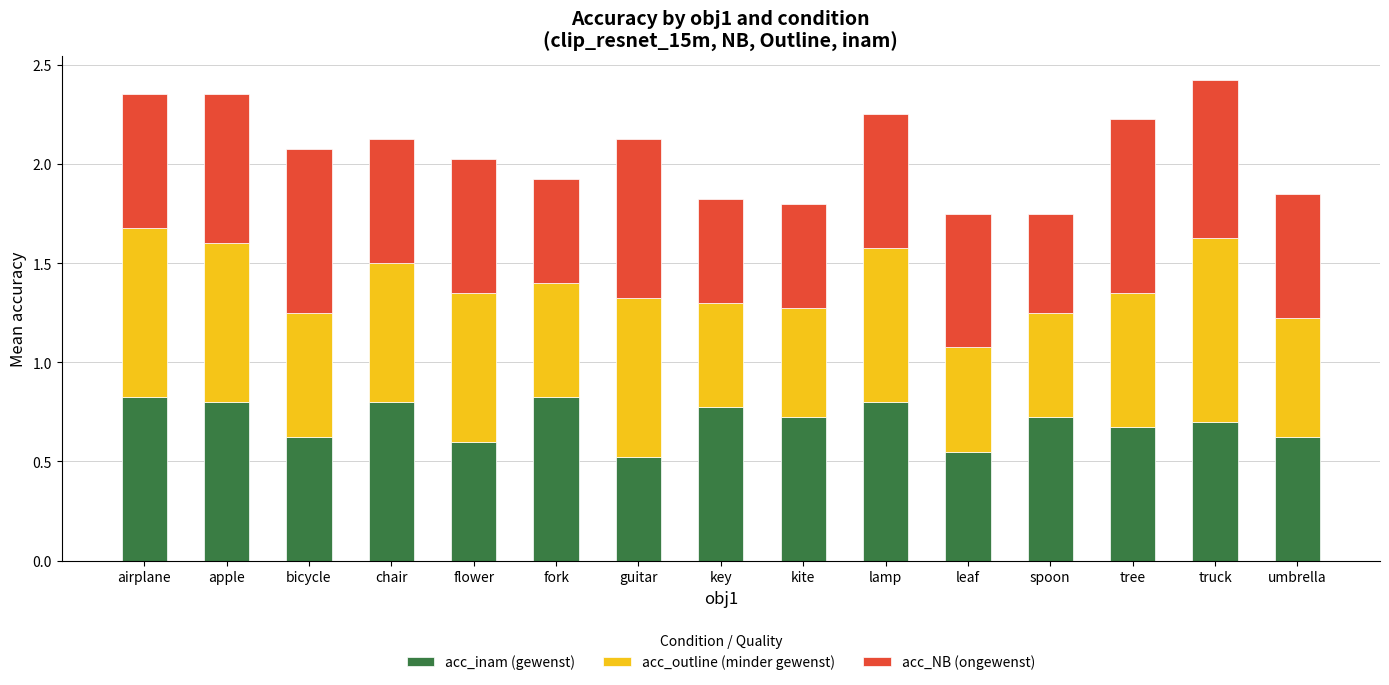

How many bars are there in total?

15